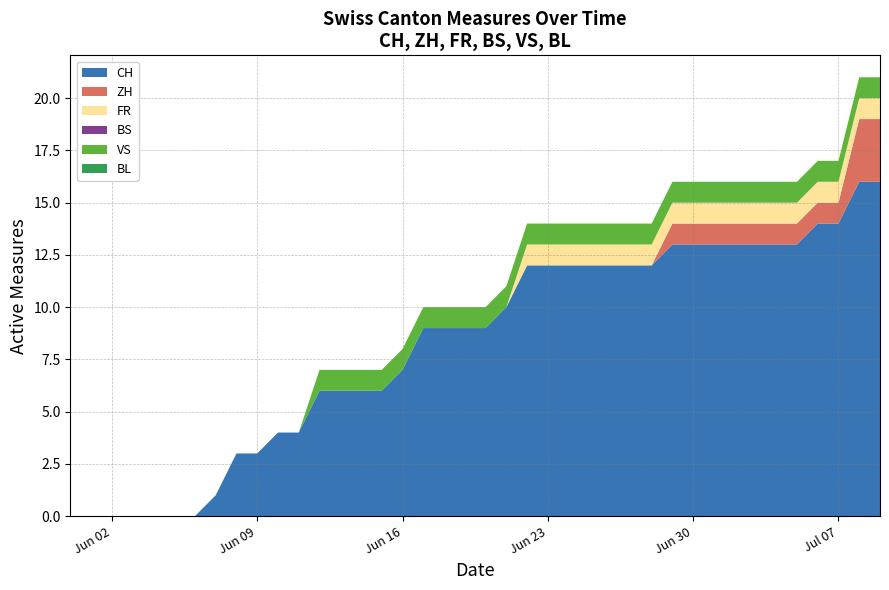

Reading left to right, list all the values displayed in this chart.

CH: 0=0	1=0	2=0	3=0	4=0	5=0	6=0	7=1	8=3	9=3	10=4	11=4	12=6	13=6	14=6	15=6	16=7	17=9	18=9	19=9	20=9	21=10	22=12	23=12	24=12	25=12	26=12	27=12	28=12	29=13	30=13	31=13	32=13	33=13	34=13	35=13	36=14	37=14	38=16	39=16
ZH: 0=0	1=0	2=0	3=0	4=0	5=0	6=0	7=0	8=0	9=0	10=0	11=0	12=0	13=0	14=0	15=0	16=0	17=0	18=0	19=0	20=0	21=0	22=0	23=0	24=0	25=0	26=0	27=0	28=0	29=1	30=1	31=1	32=1	33=1	34=1	35=1	36=1	37=1	38=3	39=3
FR: 0=0	1=0	2=0	3=0	4=0	5=0	6=0	7=0	8=0	9=0	10=0	11=0	12=0	13=0	14=0	15=0	16=0	17=0	18=0	19=0	20=0	21=0	22=1	23=1	24=1	25=1	26=1	27=1	28=1	29=1	30=1	31=1	32=1	33=1	34=1	35=1	36=1	37=1	38=1	39=1
BS: 0=0	1=0	2=0	3=0	4=0	5=0	6=0	7=0	8=0	9=0	10=0	11=0	12=0	13=0	14=0	15=0	16=0	17=0	18=0	19=0	20=0	21=0	22=0	23=0	24=0	25=0	26=0	27=0	28=0	29=0	30=0	31=0	32=0	33=0	34=0	35=0	36=0	37=0	38=0	39=0
VS: 0=0	1=0	2=0	3=0	4=0	5=0	6=0	7=0	8=0	9=0	10=0	11=0	12=1	13=1	14=1	15=1	16=1	17=1	18=1	19=1	20=1	21=1	22=1	23=1	24=1	25=1	26=1	27=1	28=1	29=1	30=1	31=1	32=1	33=1	34=1	35=1	36=1	37=1	38=1	39=1
BL: 0=0	1=0	2=0	3=0	4=0	5=0	6=0	7=0	8=0	9=0	10=0	11=0	12=0	13=0	14=0	15=0	16=0	17=0	18=0	19=0	20=0	21=0	22=0	23=0	24=0	25=0	26=0	27=0	28=0	29=0	30=0	31=0	32=0	33=0	34=0	35=0	36=0	37=0	38=0	39=0